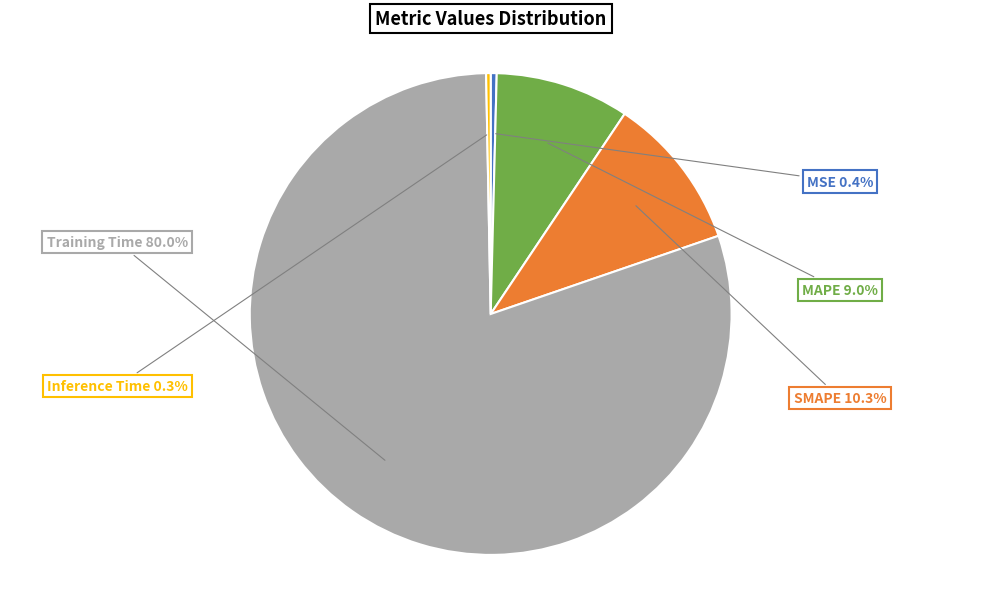

Is there a majority slice in this chart?

Yes